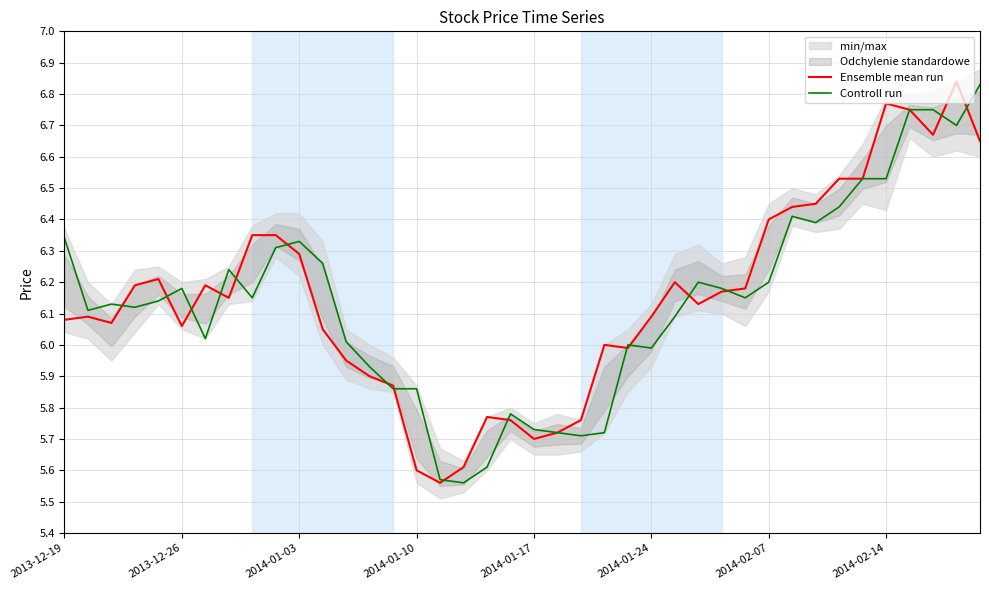

What is the highest value of the Controll run series?

6.8